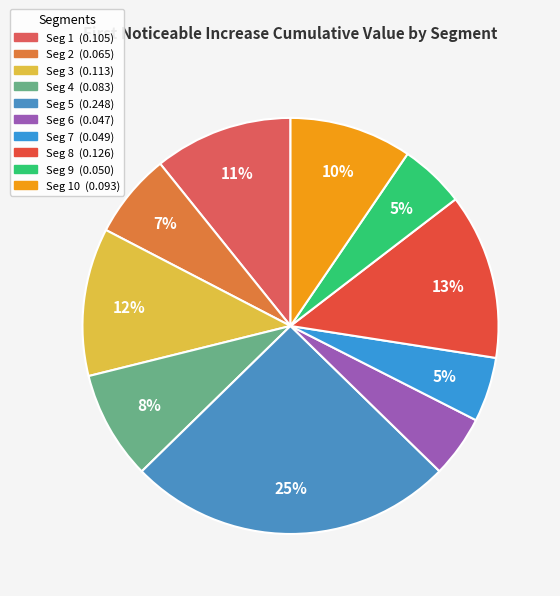

How many slices are in this pie chart?

10